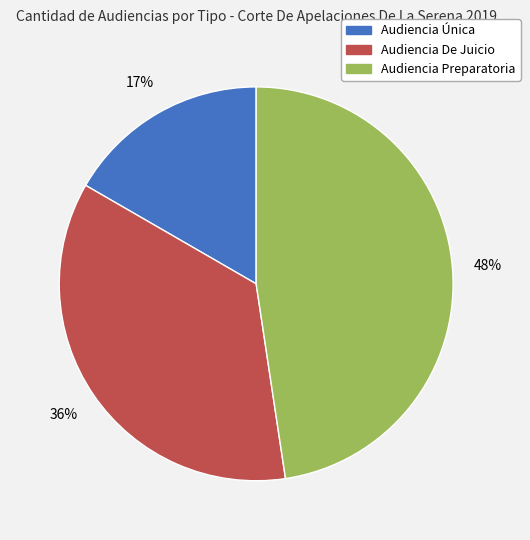

Does Audiencia Preparatoria account for over 50% of the chart?

No